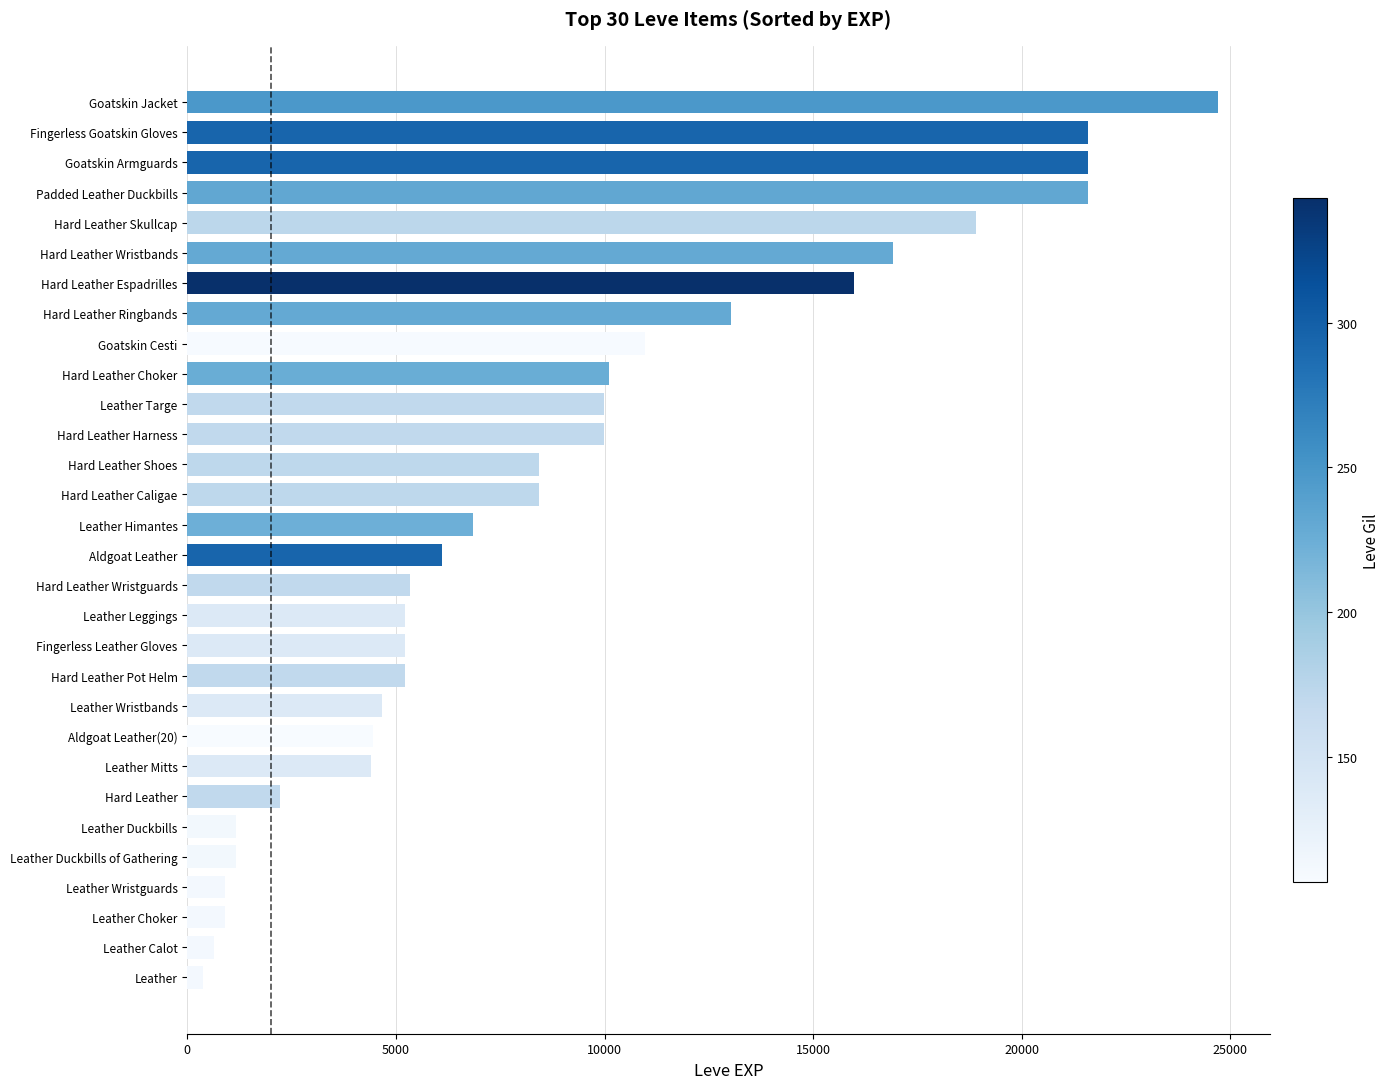

Where is the data nearest to the value 12540?

Hard Leather Ringbands